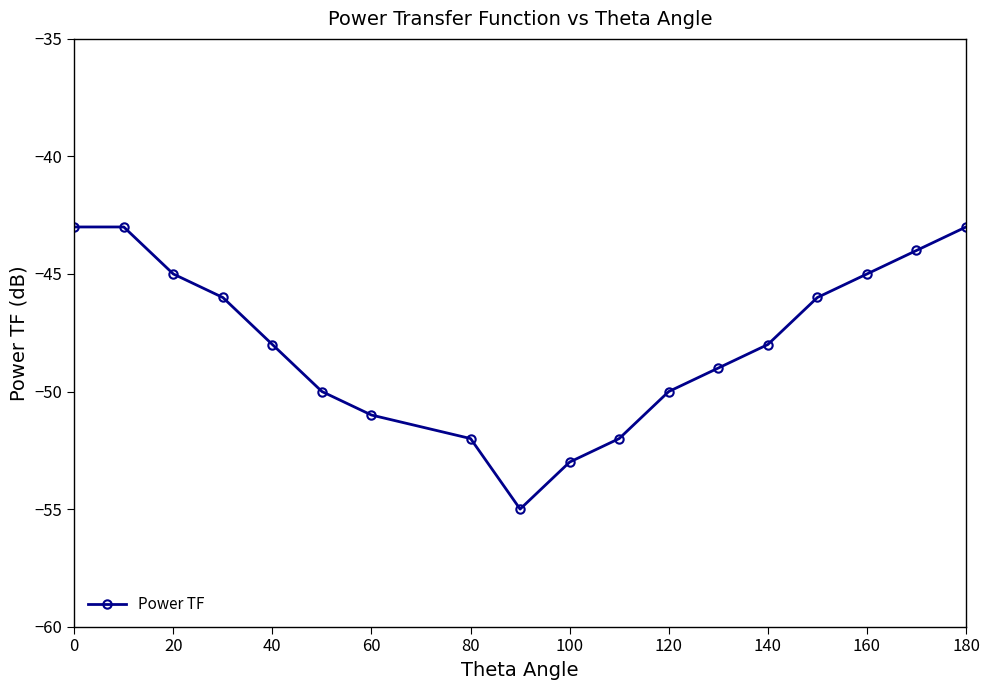

How many lines are shown in the chart?

1